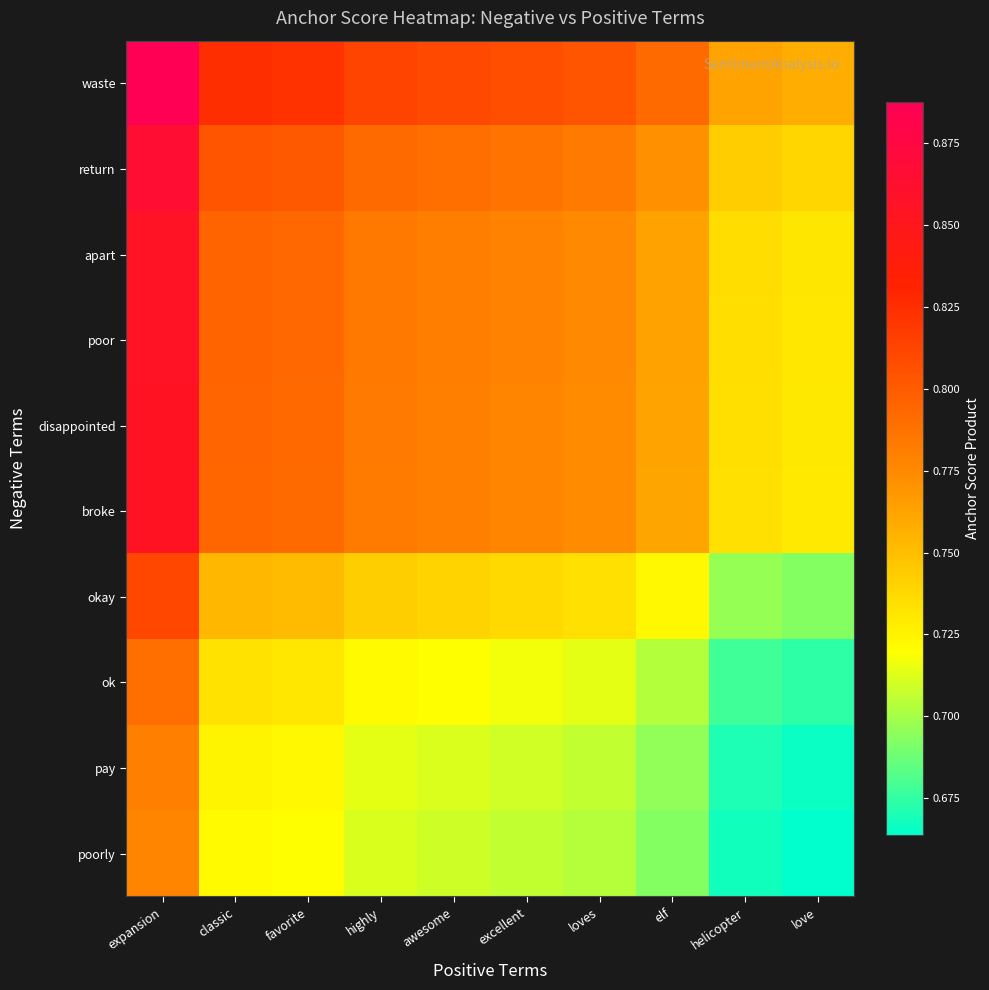

What is the total value across all series at expansion?

8.3